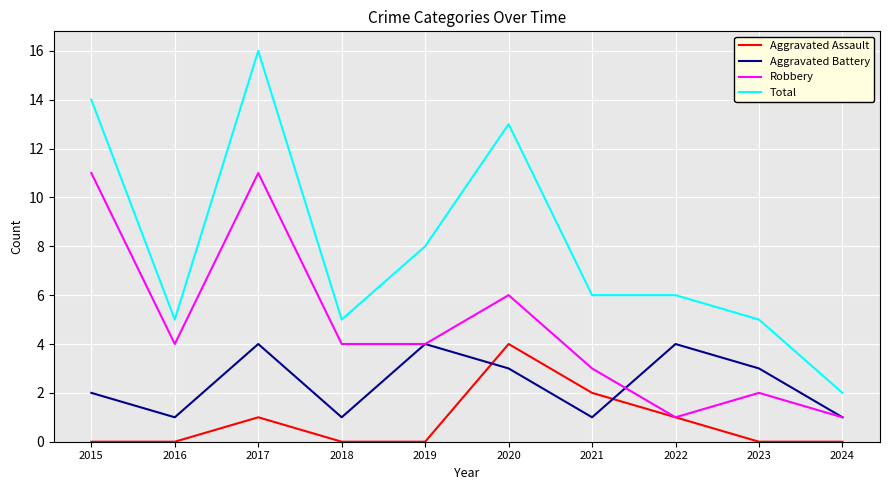

How many interior local valleys does the Aggravated Battery series have?

3